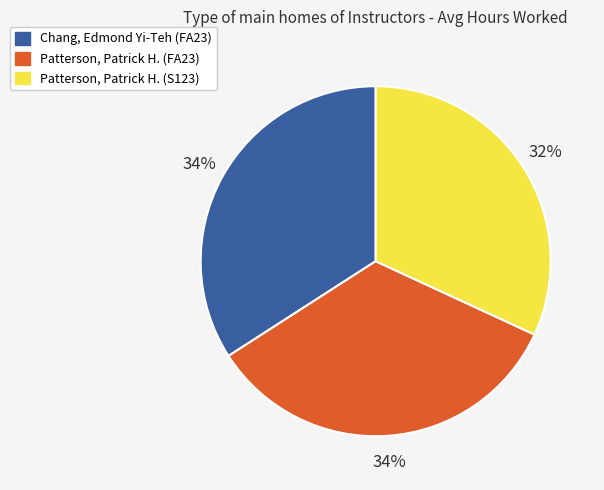

Which slice is the smallest?

Patterson, Patrick H. (S123)